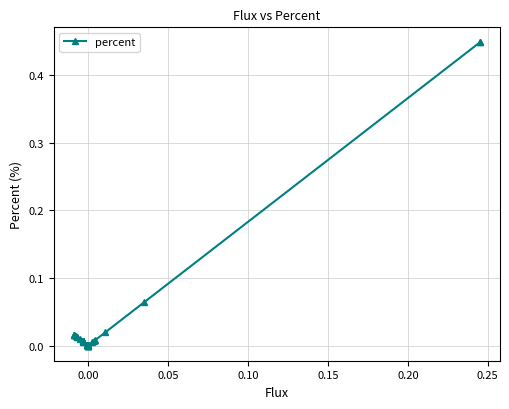

What is the difference between the maximum and minimum values?

0.4